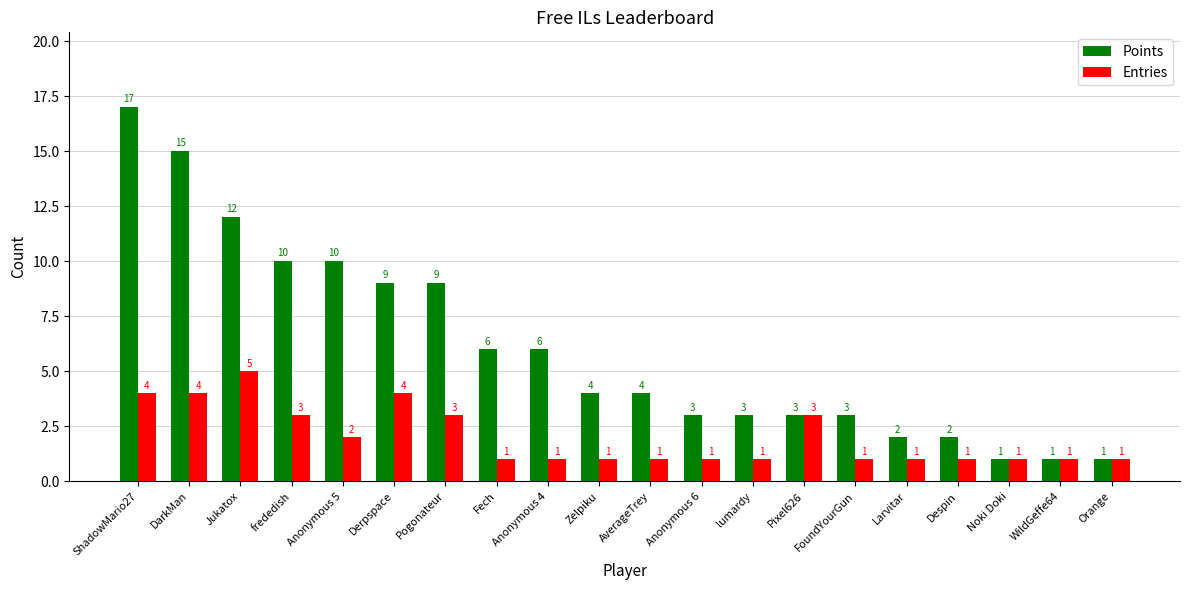

At Anonymous 5, list the series in order from largest to smallest.

Points, Entries